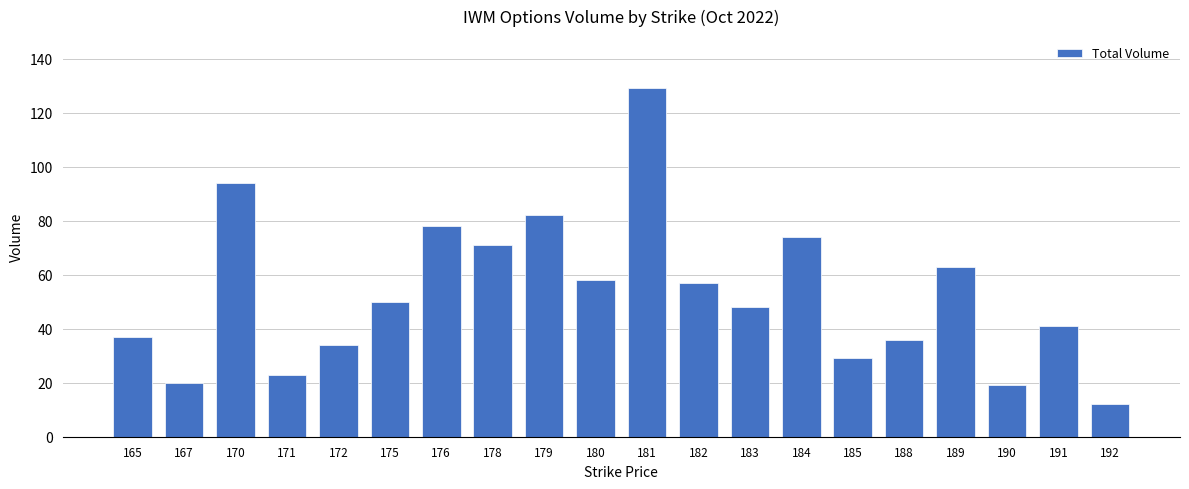

How many values are below 50?

10